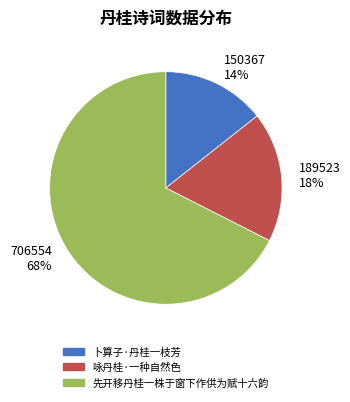

To the nearest percent, what is the average slice percentage?

33%